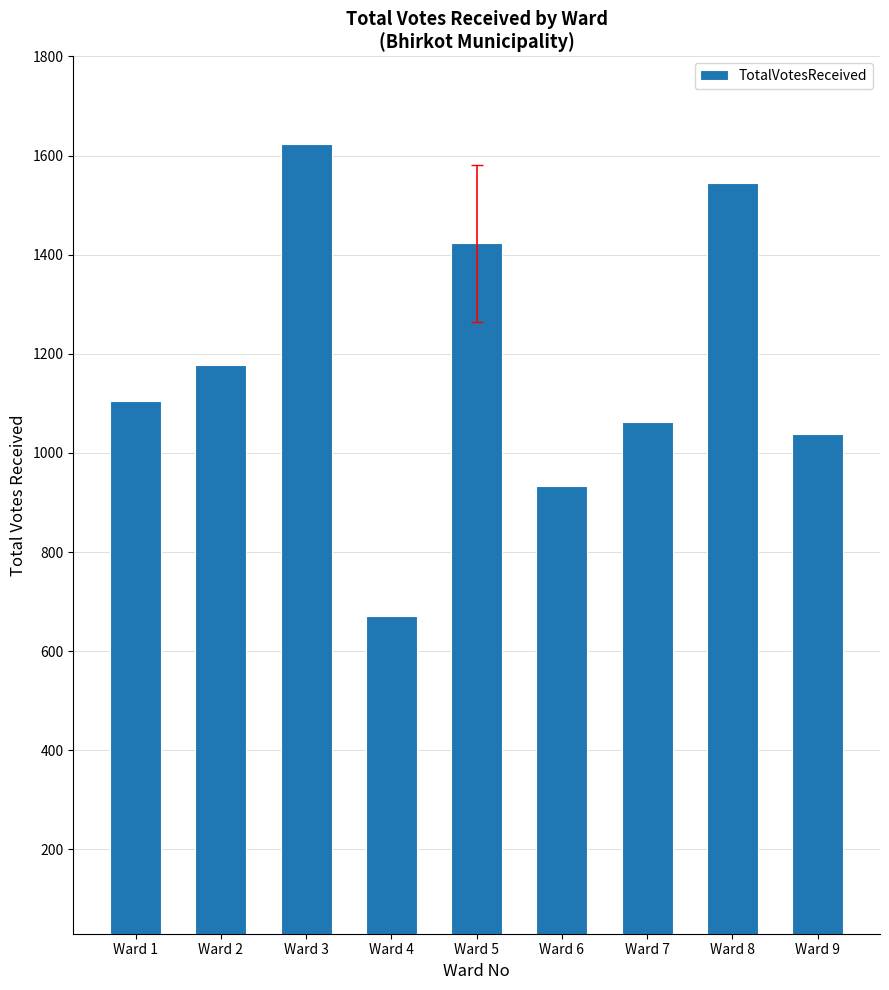

Where is the data nearest to the value 1147?

Ward 2